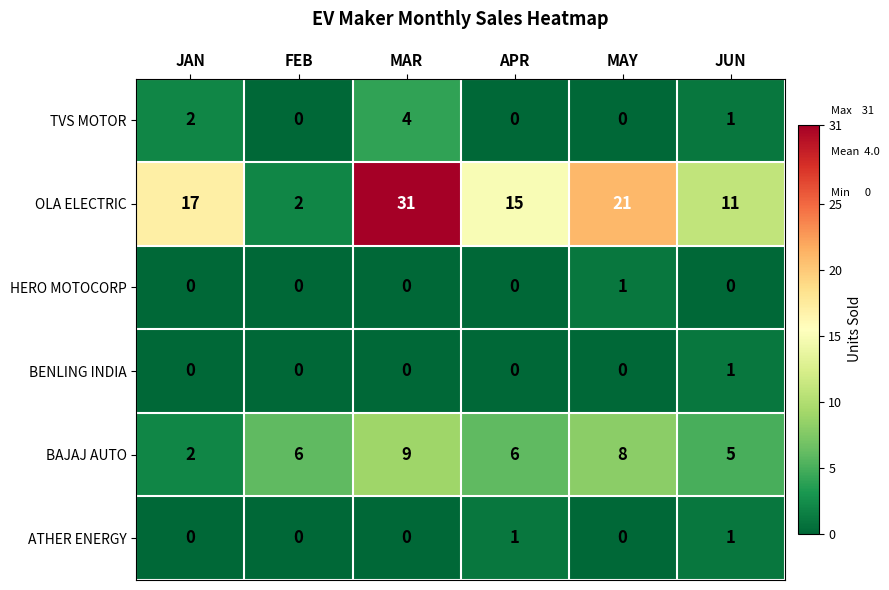

What is the sum of all OLA ELECTRIC values?

97